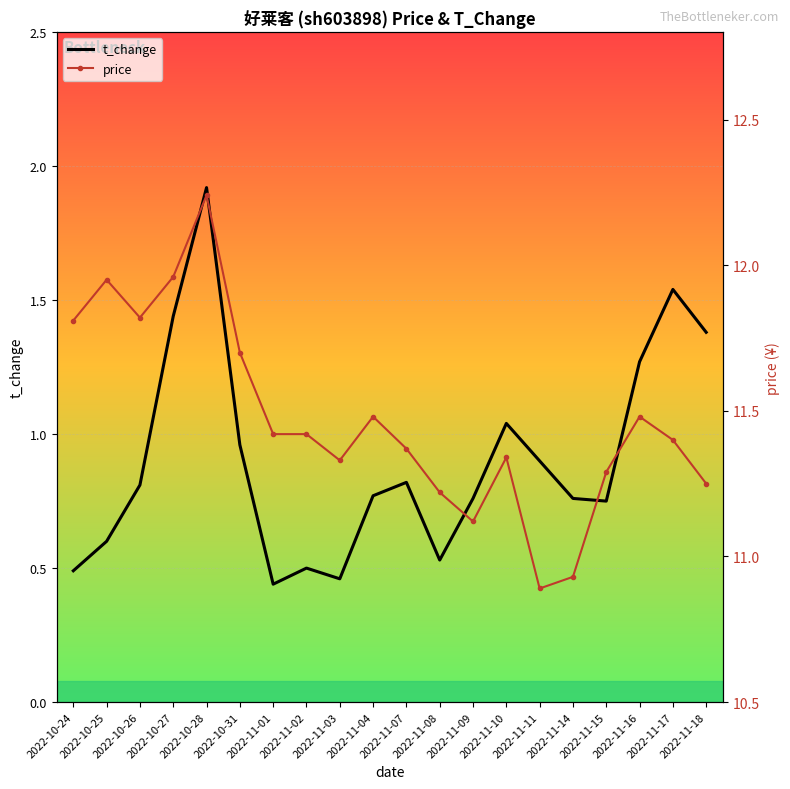

At 2022-11-11, list the series in order from smallest to largest.

t_change, price